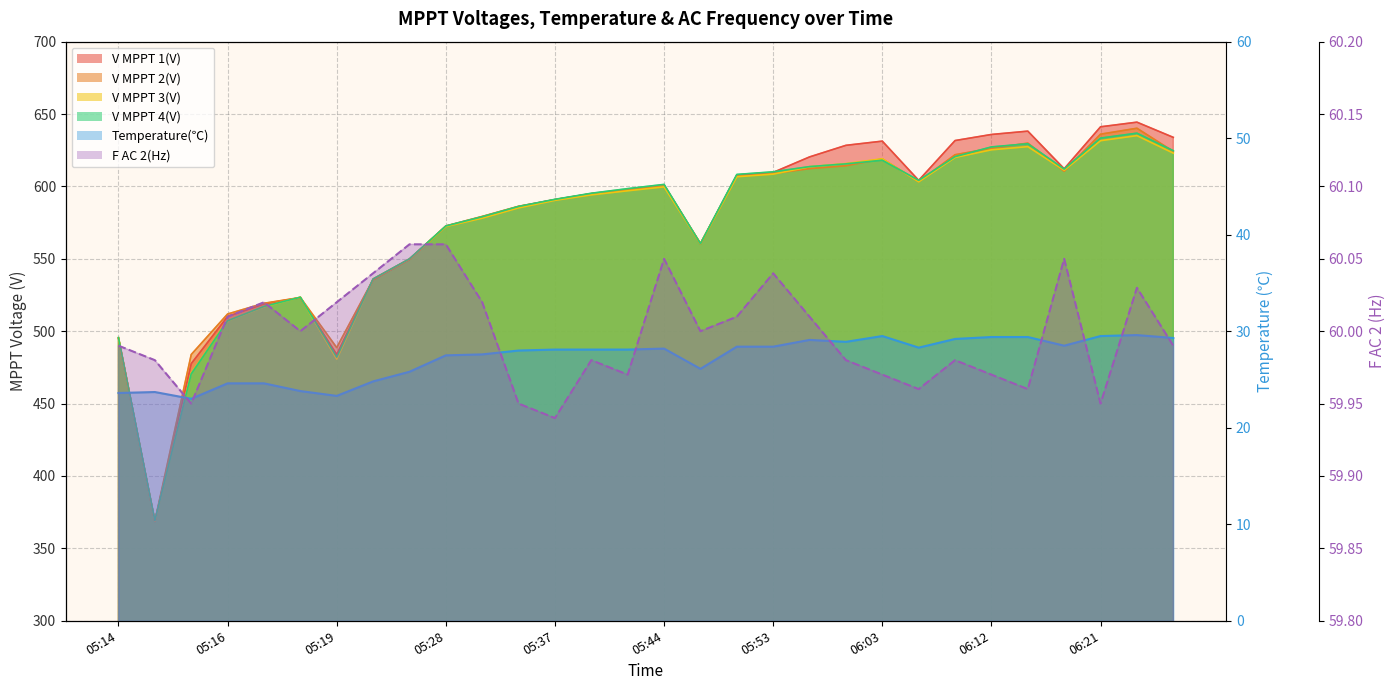

Which series has the largest range (max minus min)?

V MPPT 1(V)